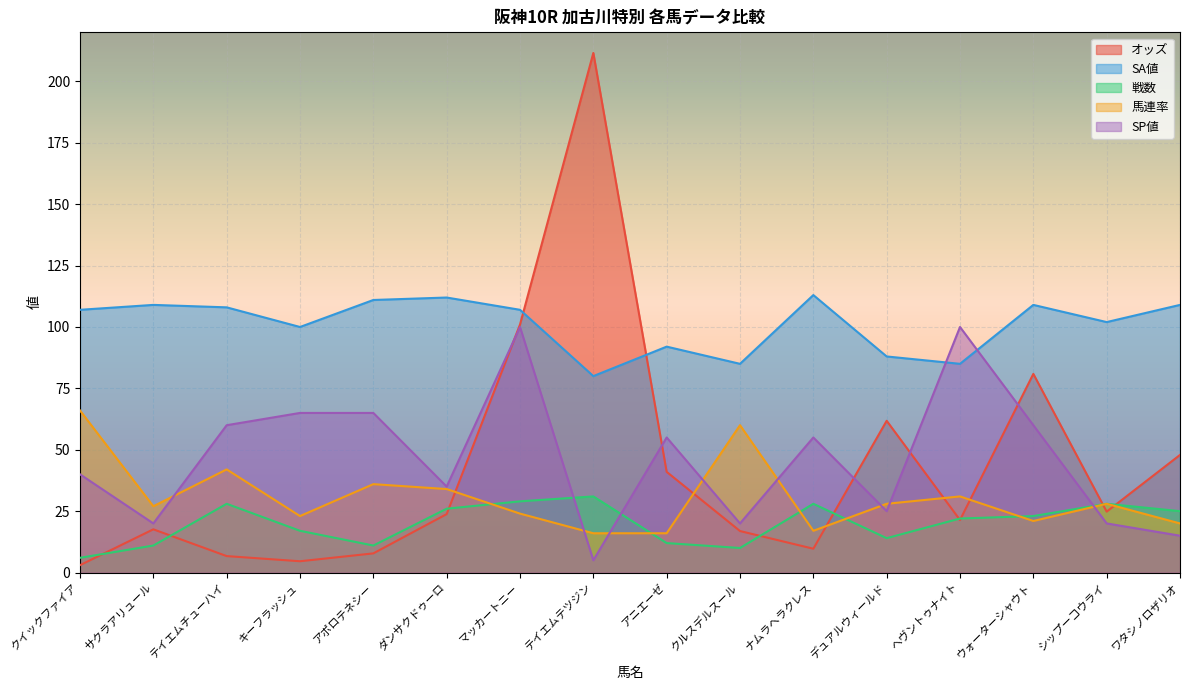

In SA値, how many points are lower than both neighbors (excluding endpoints)?

5